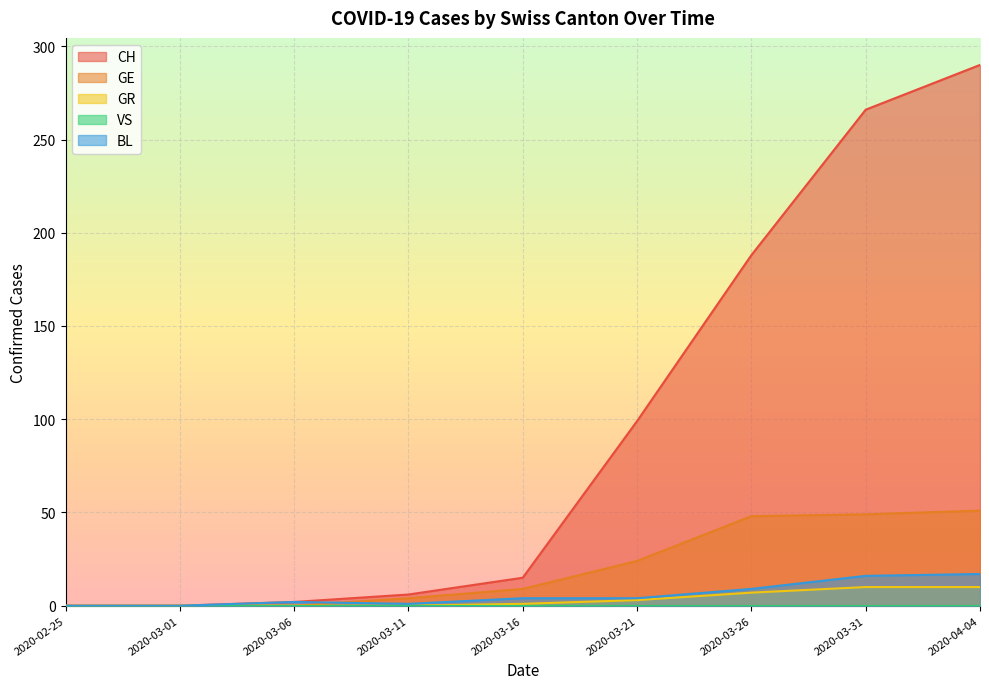

What is the difference between the highest and lowest values at 2020-03-11?

6